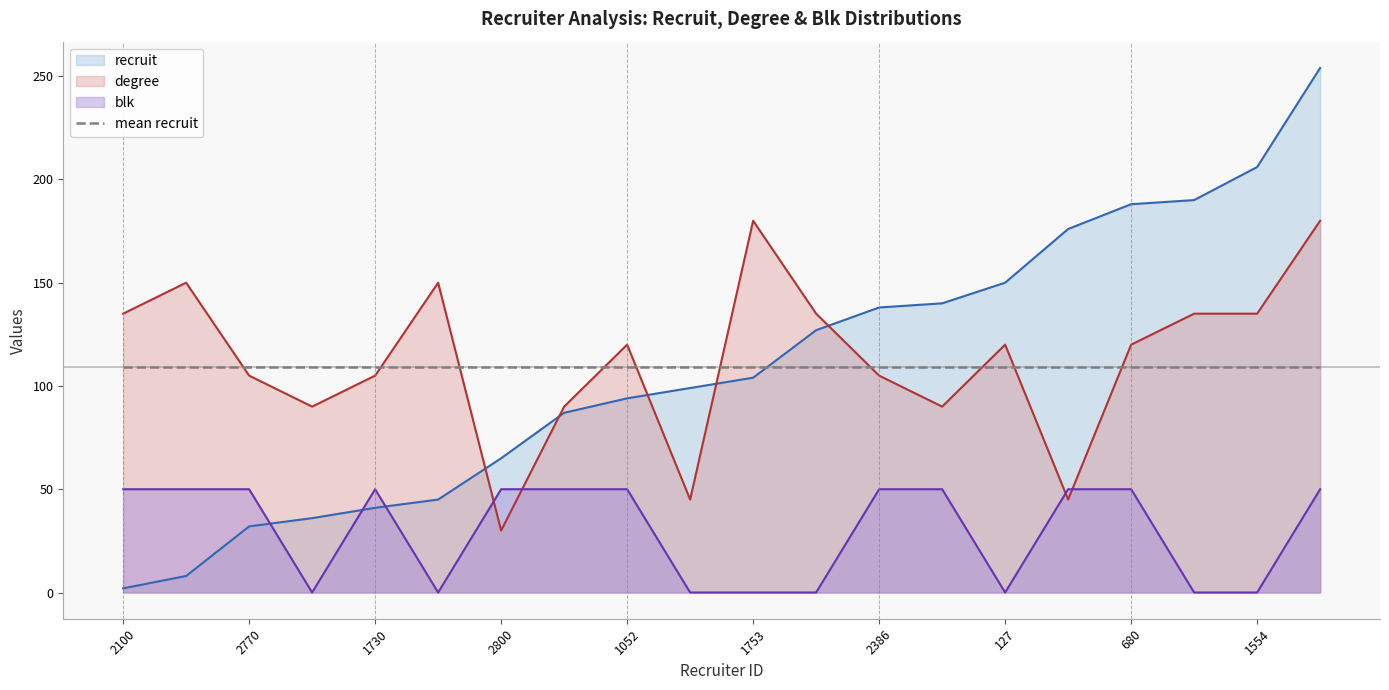

How many positive values does the blk series have?

12